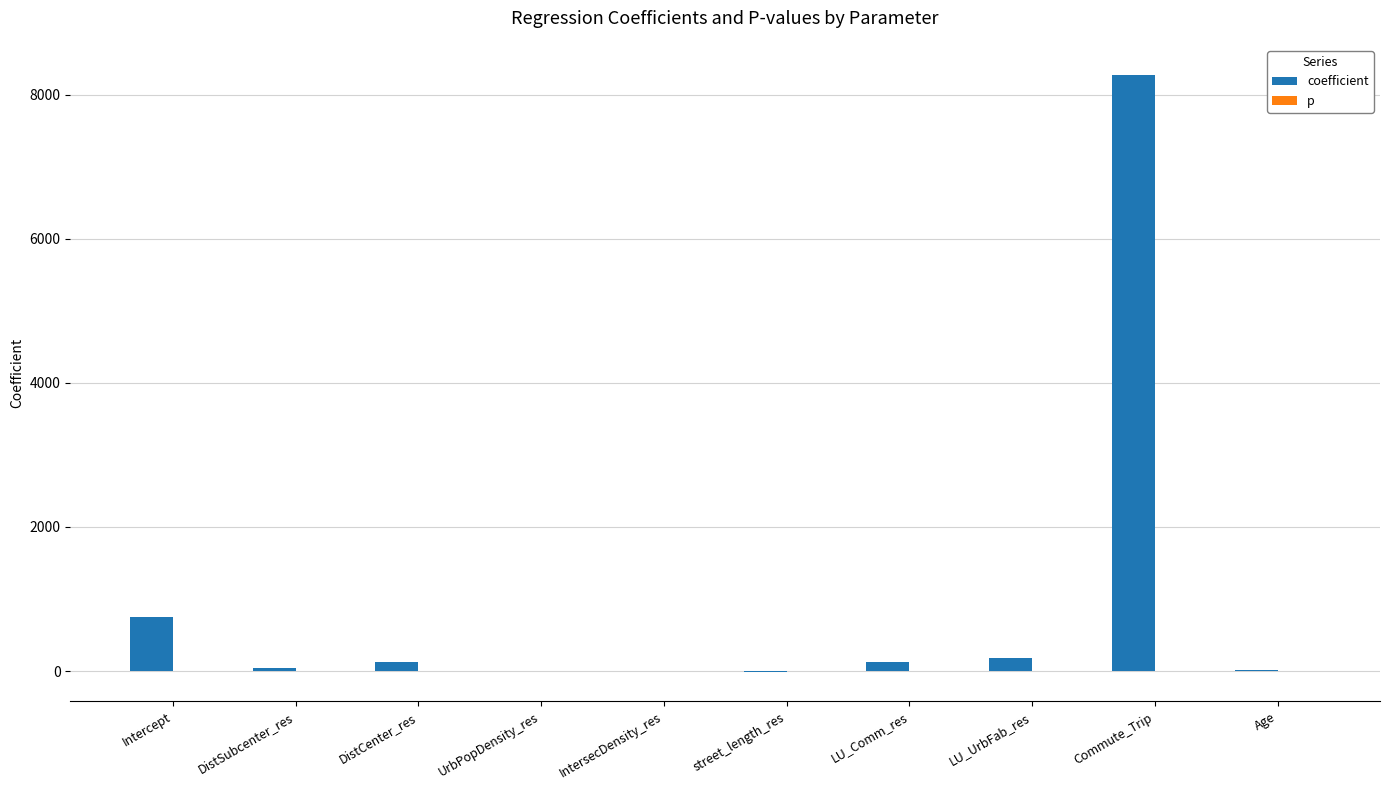

Which series has the largest total across all categories?

coefficient